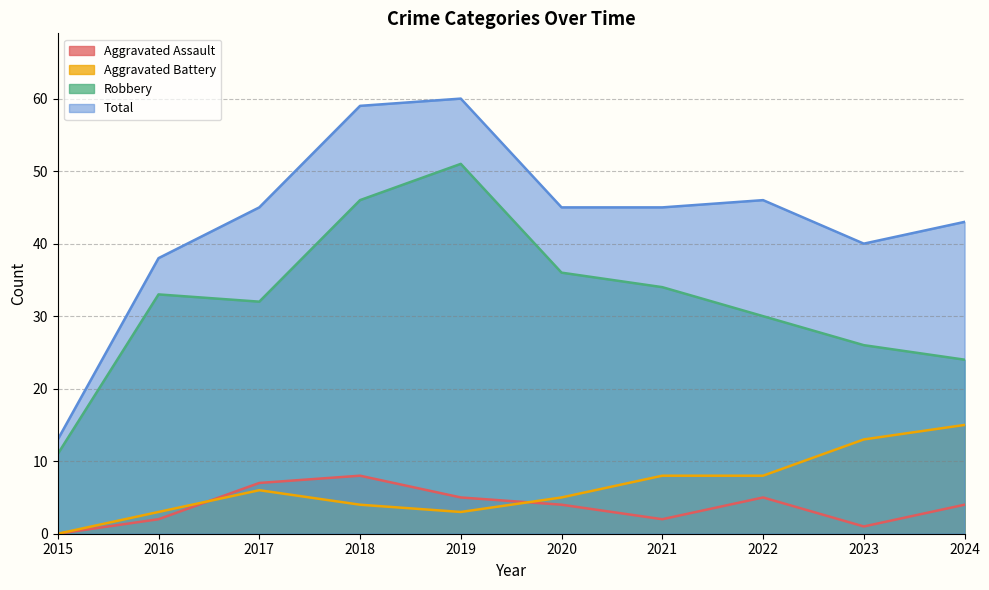

At which label is Robbery closest to 31?

2017